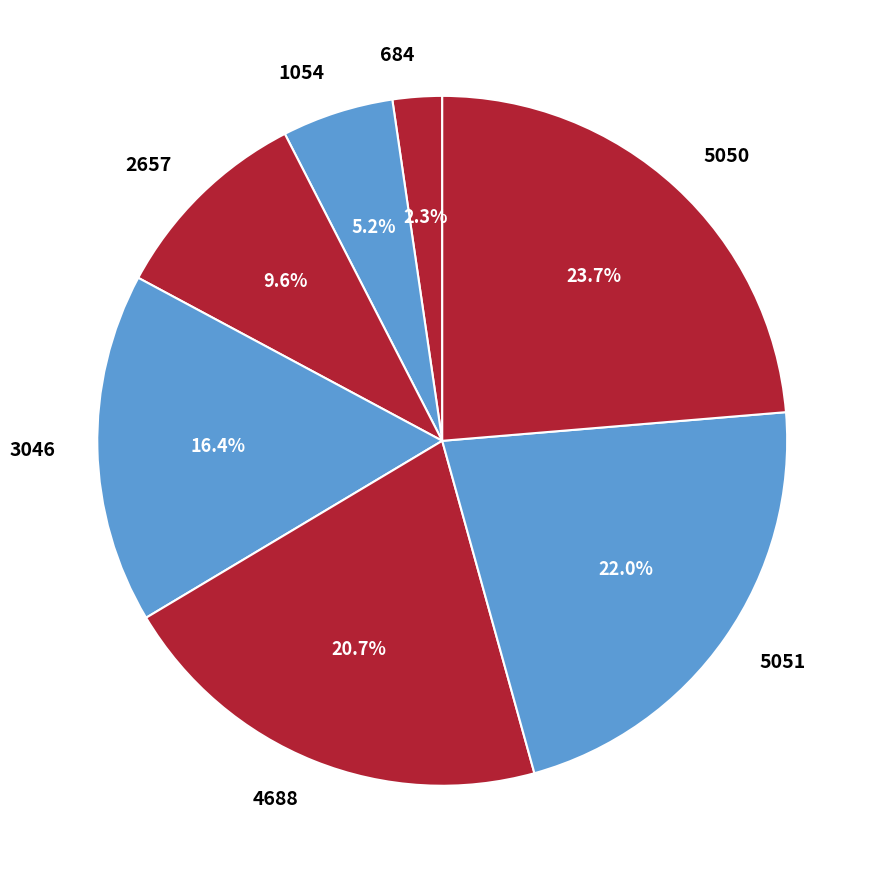

What is the ratio of the value at 3046 to the value at 5051?

0.7